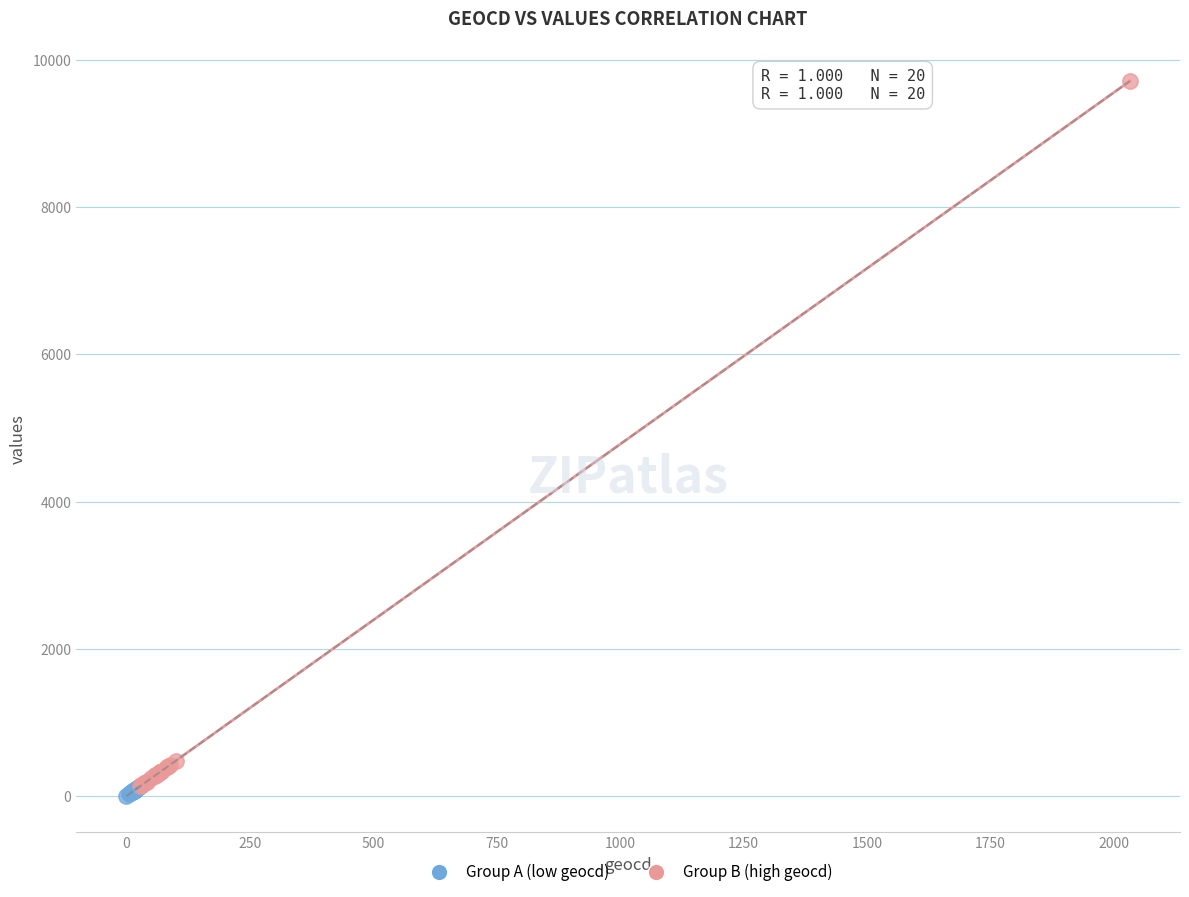

Which series contains the lowest Y value?

Group A (low geocd)